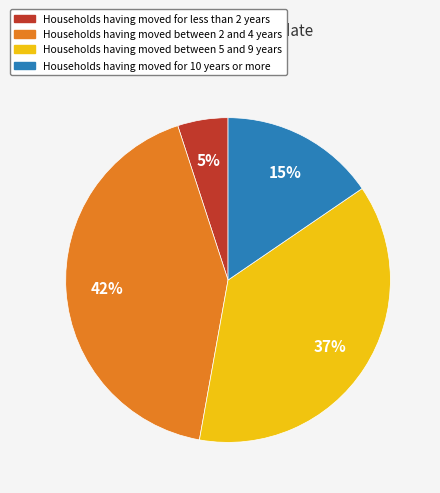

To the nearest percent, what is the average slice percentage?

25%